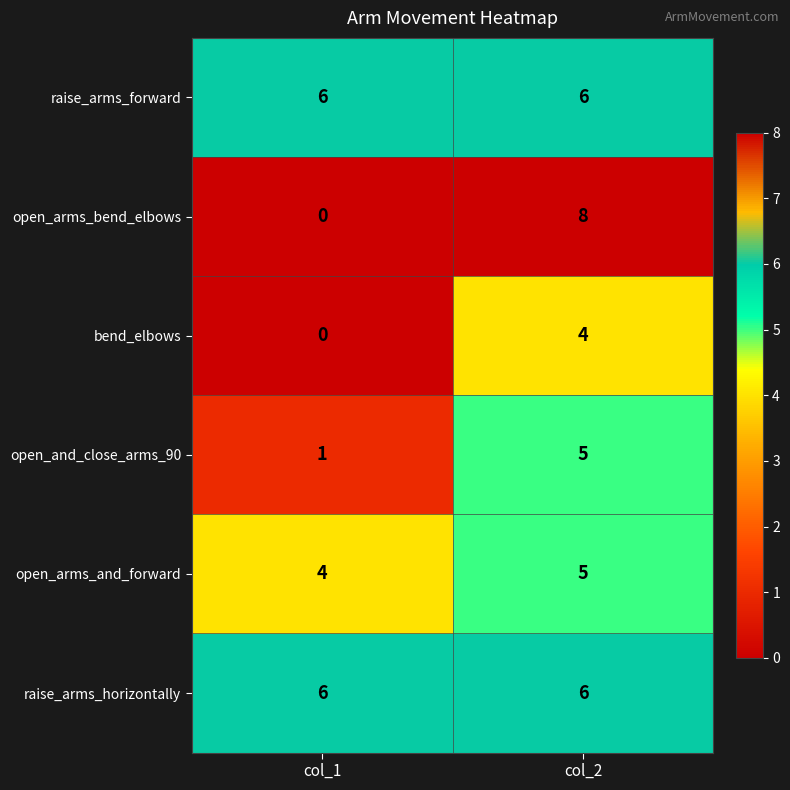

What is the difference between the open_arms_bend_elbows values at col_2 and col_1?

8